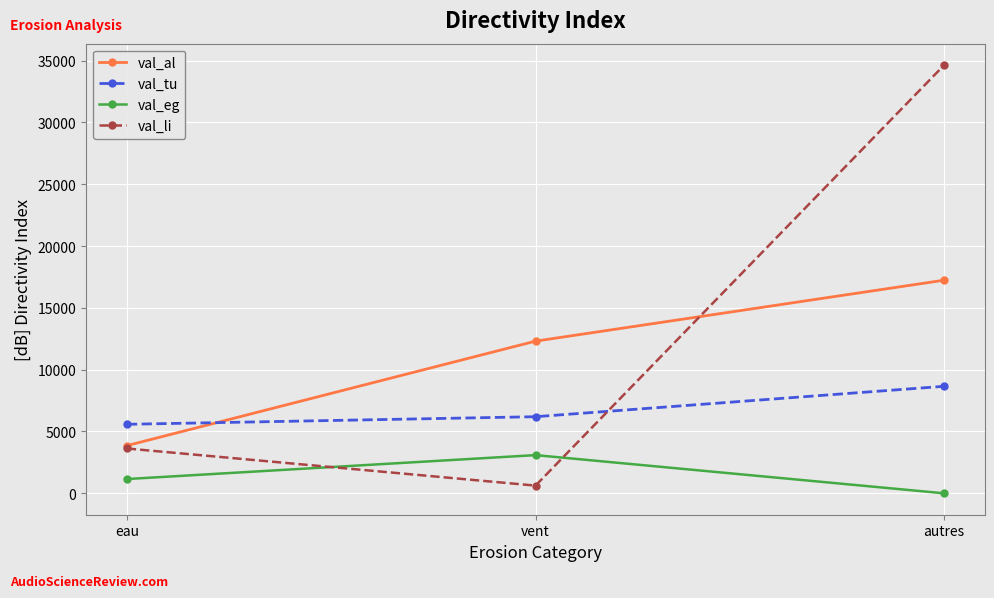

What position from the left is eau?

1